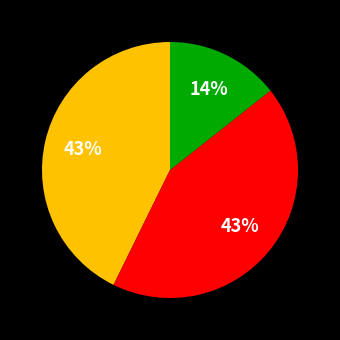

Is there any slice that represents more than half of the pie?

No